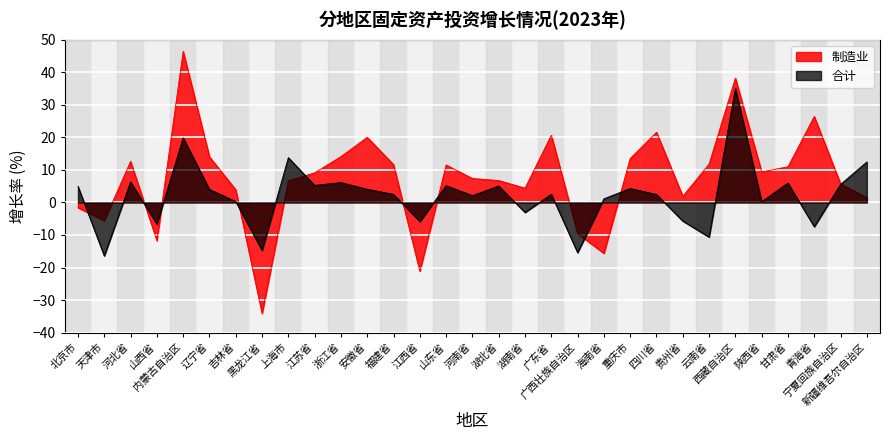

True or false: 制造业 and 合计 cross at least once.

True